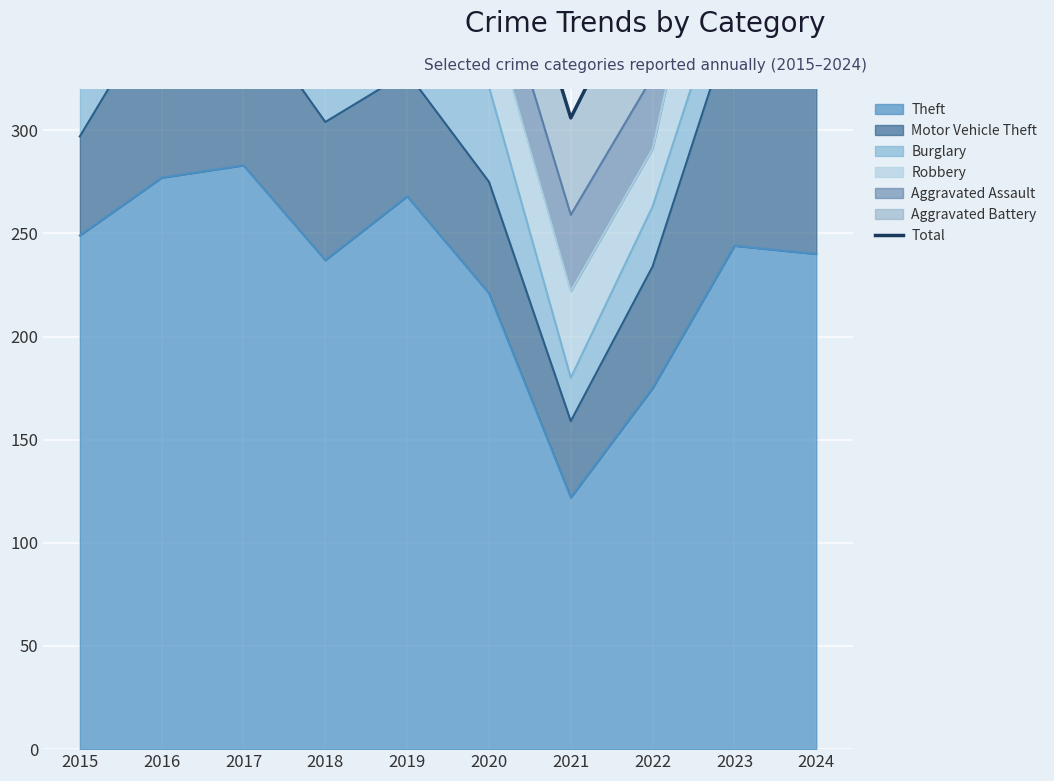

Between 2018 and 2024, which is larger?

2024